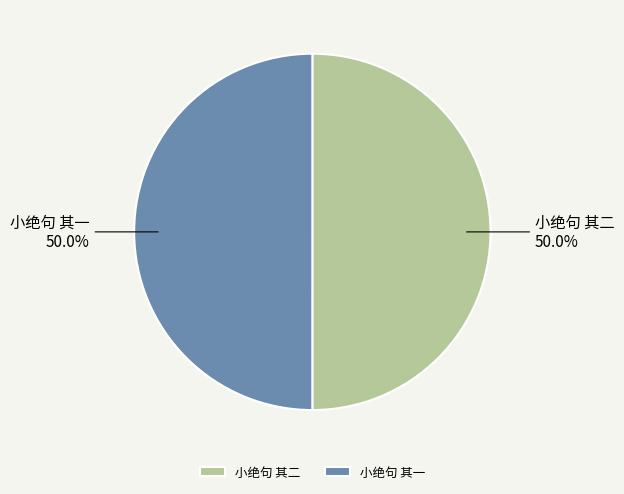

What percentage is NOT represented by 小绝句 其一?

50.0%